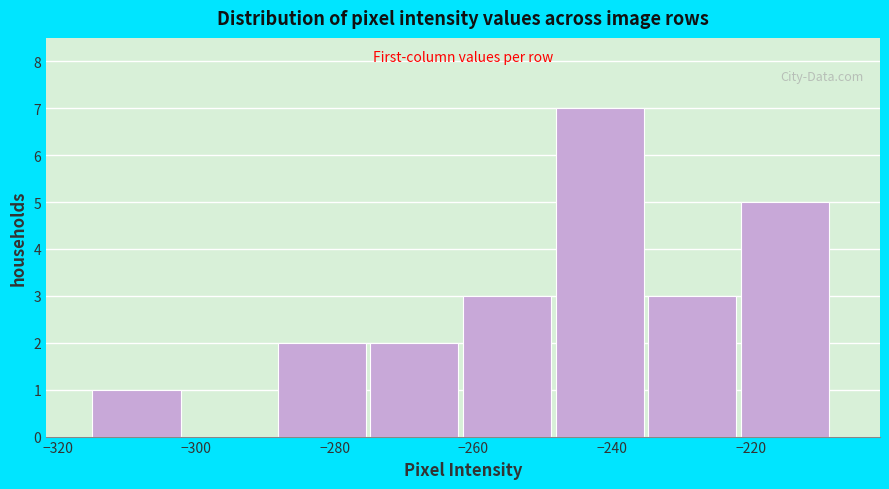

Reading left to right, transcribe this chart: for each bar, give the range it covers on the x-axis and its height. Neither the bar edges nor the heights are printed on the chart, so give them approximately, as read against the axes.

-314 to -302: 1
-302 to -288: 0
-288 to -274: 2
-274 to -262: 2
-262 to -248: 3
-248 to -234: 7
-234 to -222: 3
-222 to -208: 5